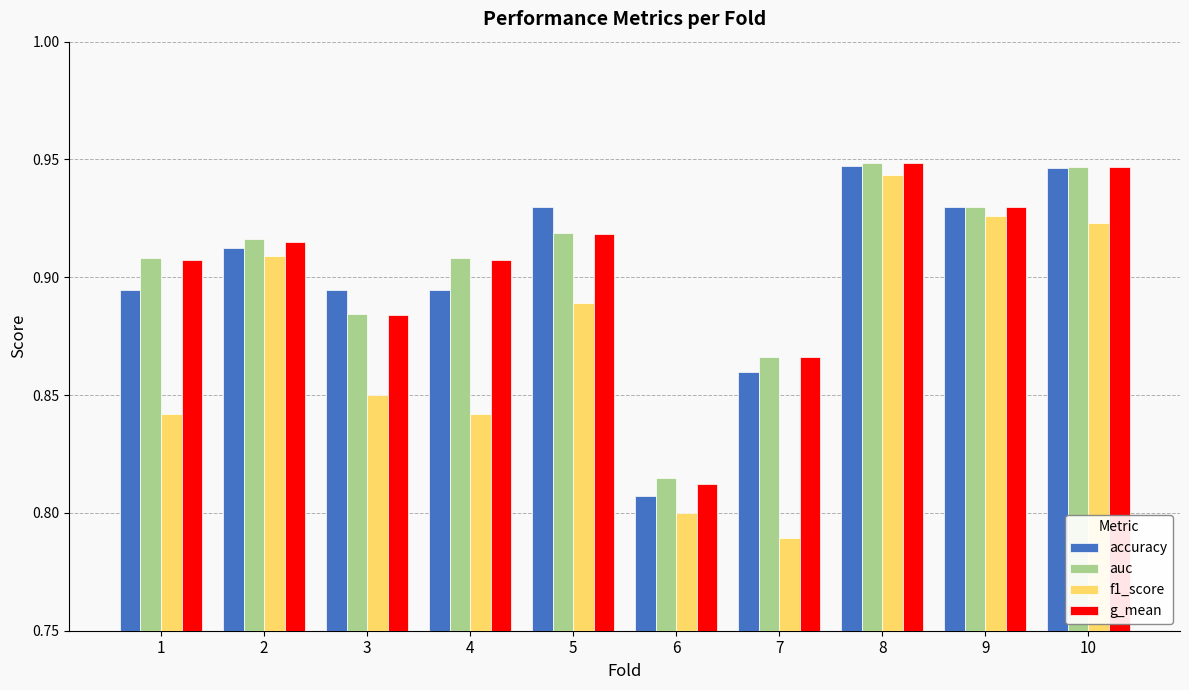

What is the sum of all f1_score values?

8.7